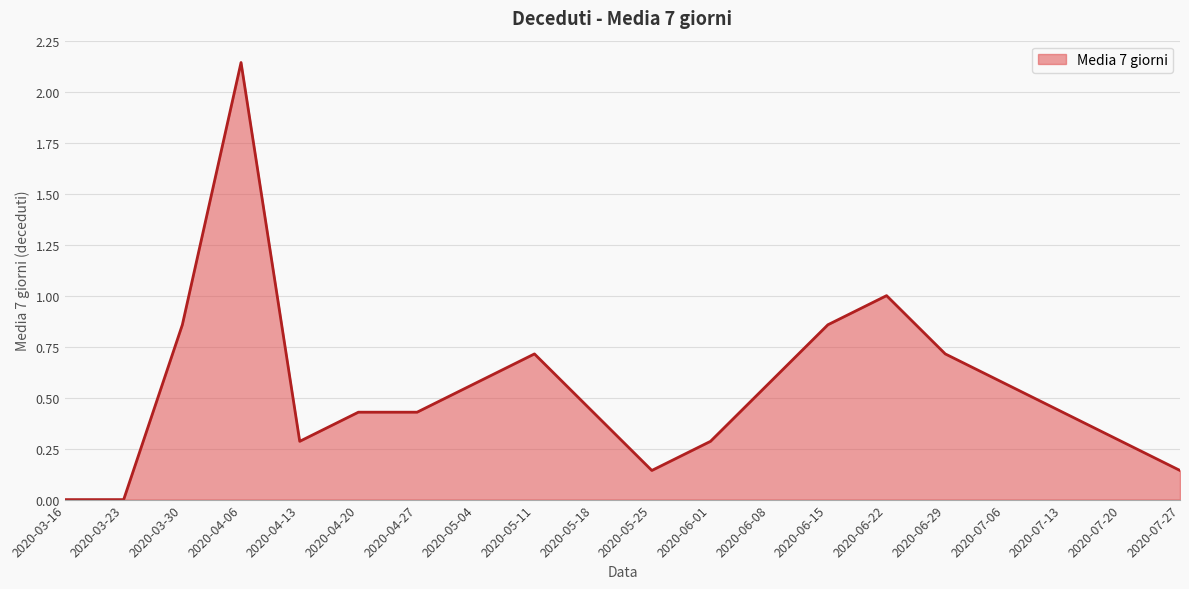

Is it true that the value at 2020-06-29 is 0.7?

True